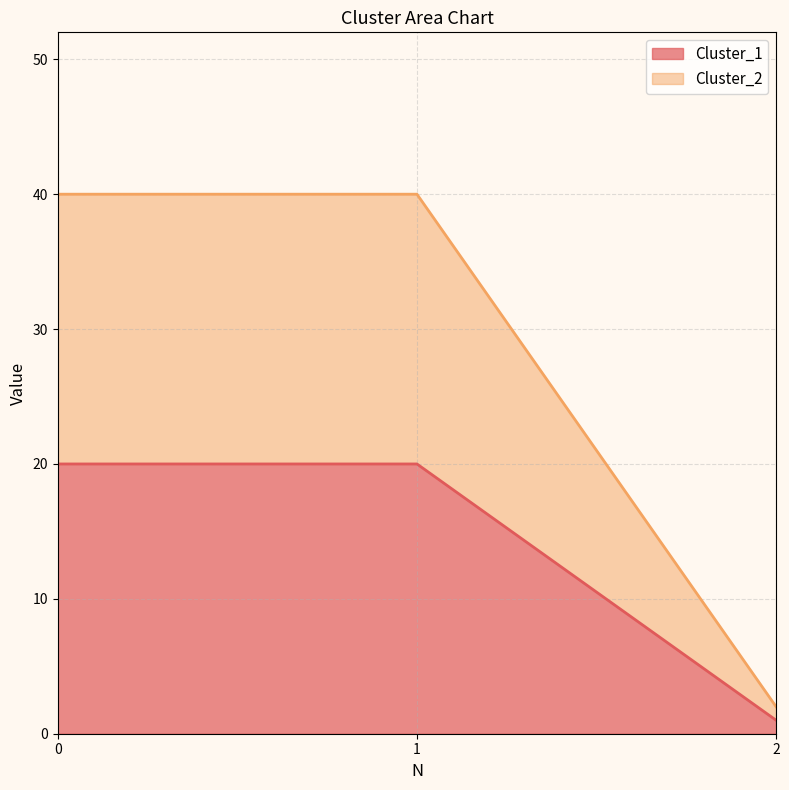

How many Cluster_1 values are between 1 and 20?

3